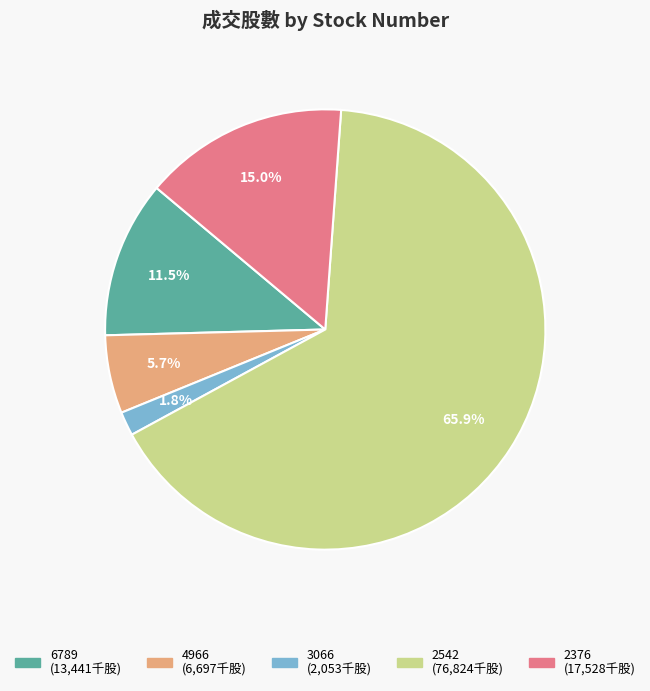

How many slices are in this pie chart?

5